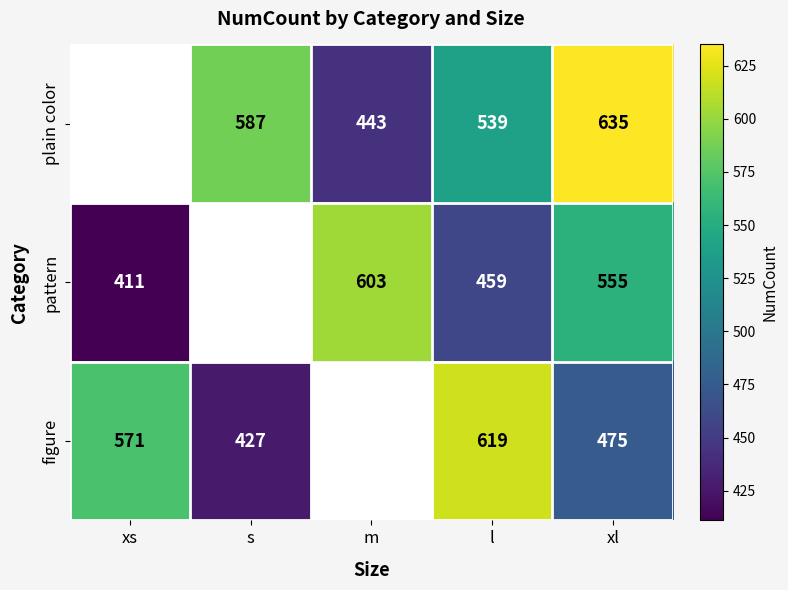

Rank the series at l from highest to lowest value.

figure, plain color, pattern